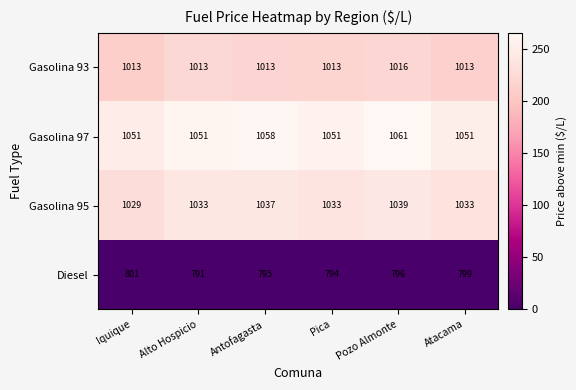

Is the value of Gasolina 97 at Iquique greater than the value of Diesel at Alto Hospicio?

Yes